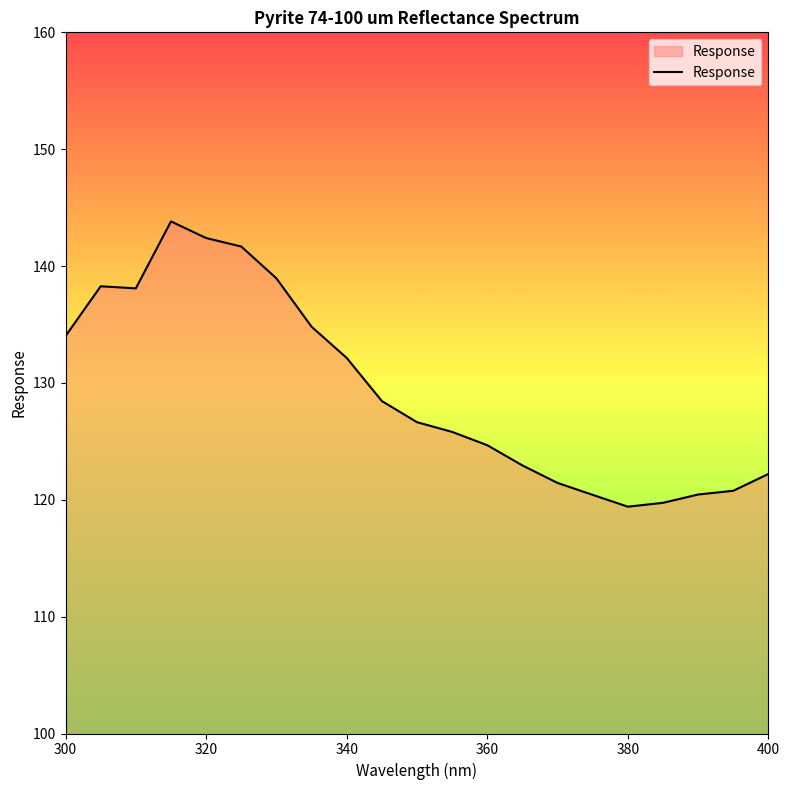

What is the smallest value displayed?

119.4